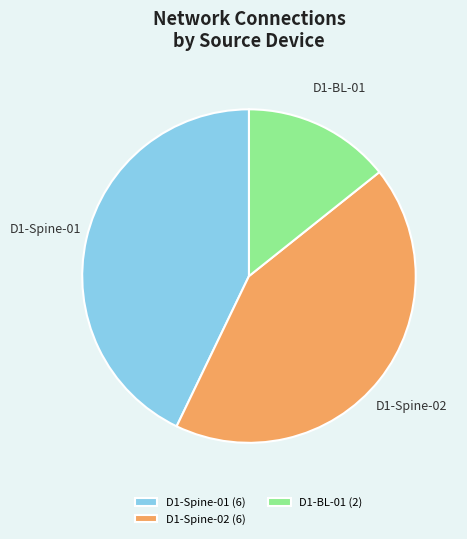

Approximately how many times larger is the value at D1-Spine-02 (6) compared to D1-Spine-01 (6)?

1.0